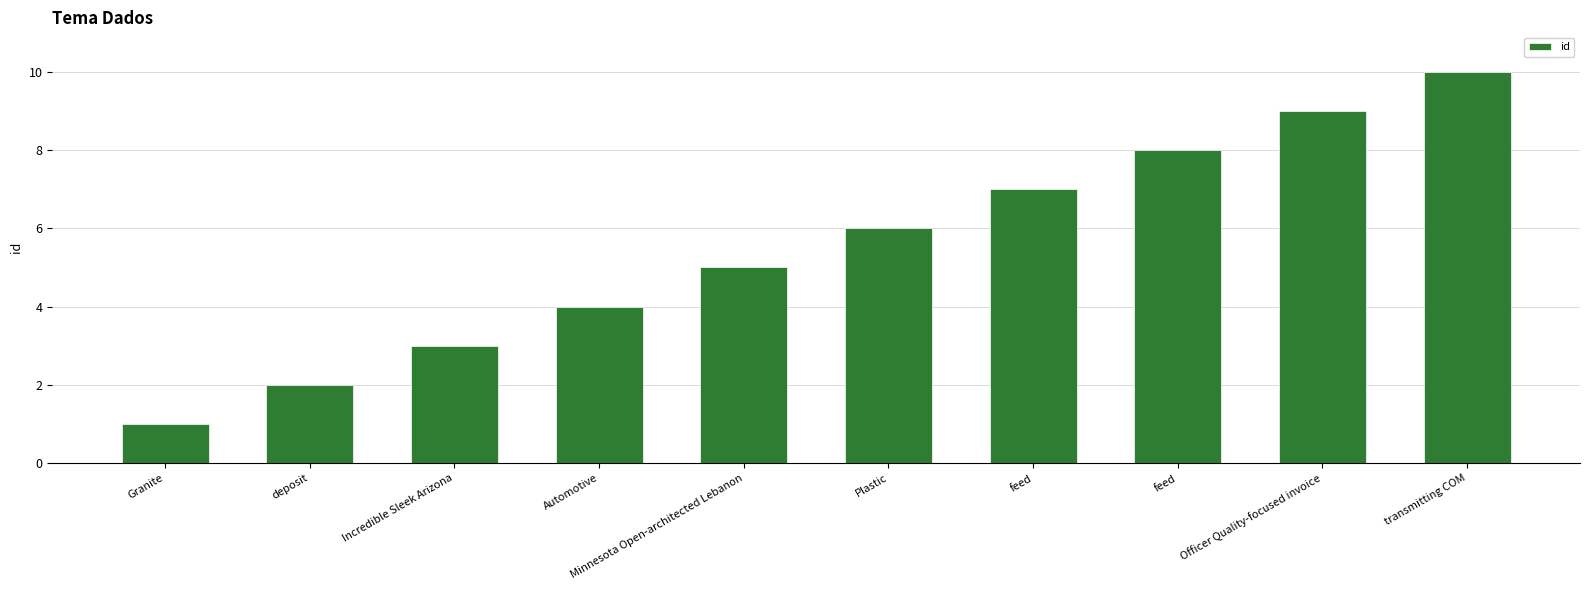

How many bars are there in total?

10